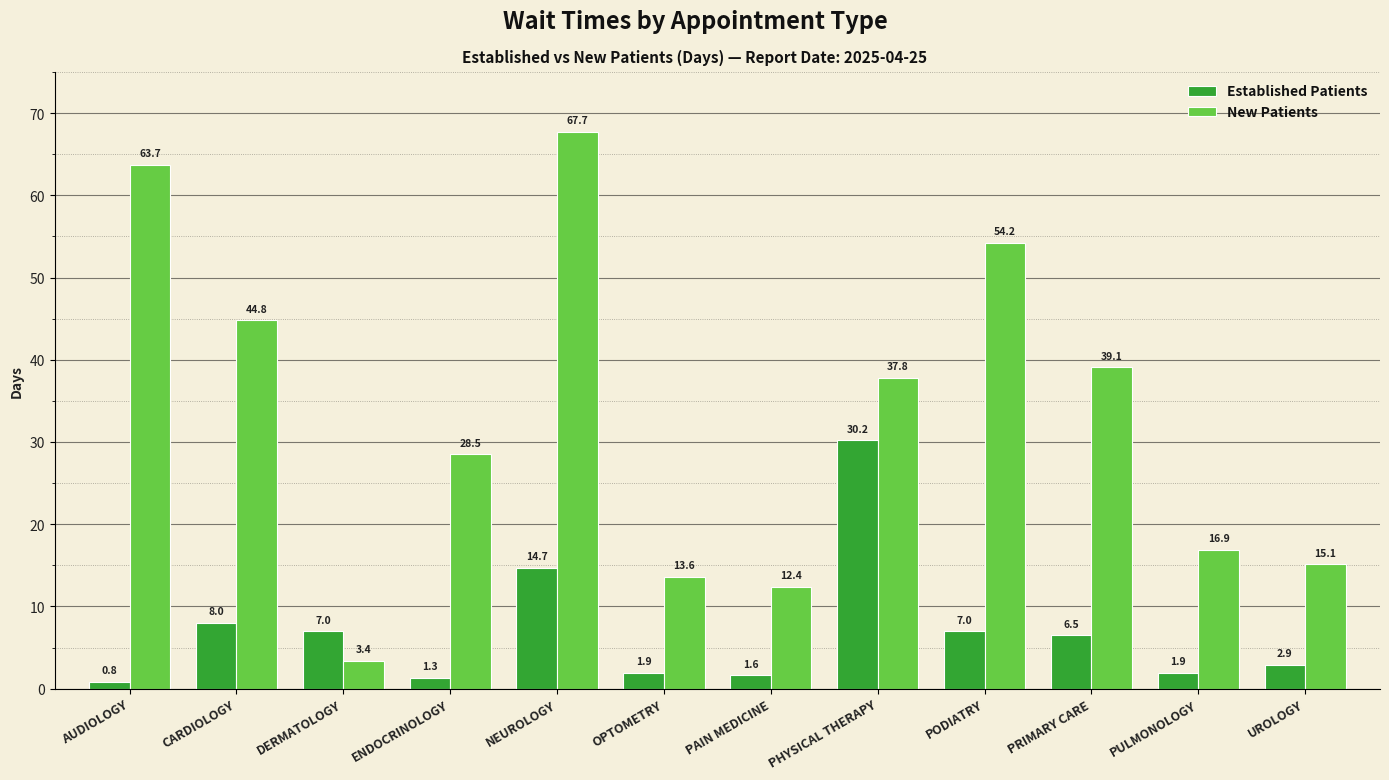

Which series has the widest spread of values?

New Patients